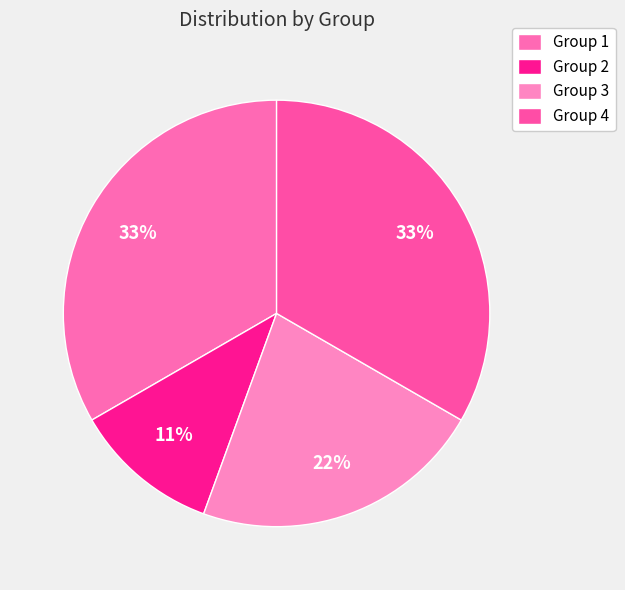

To the nearest percent, what portion does Group 4 represent?

33%